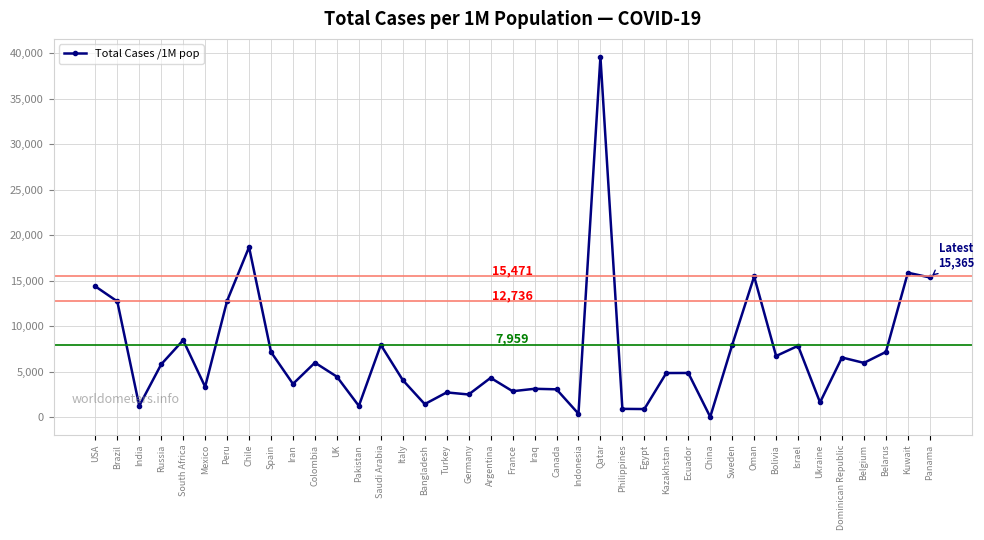

Does the chart display data point markers on the line(s)?

Yes